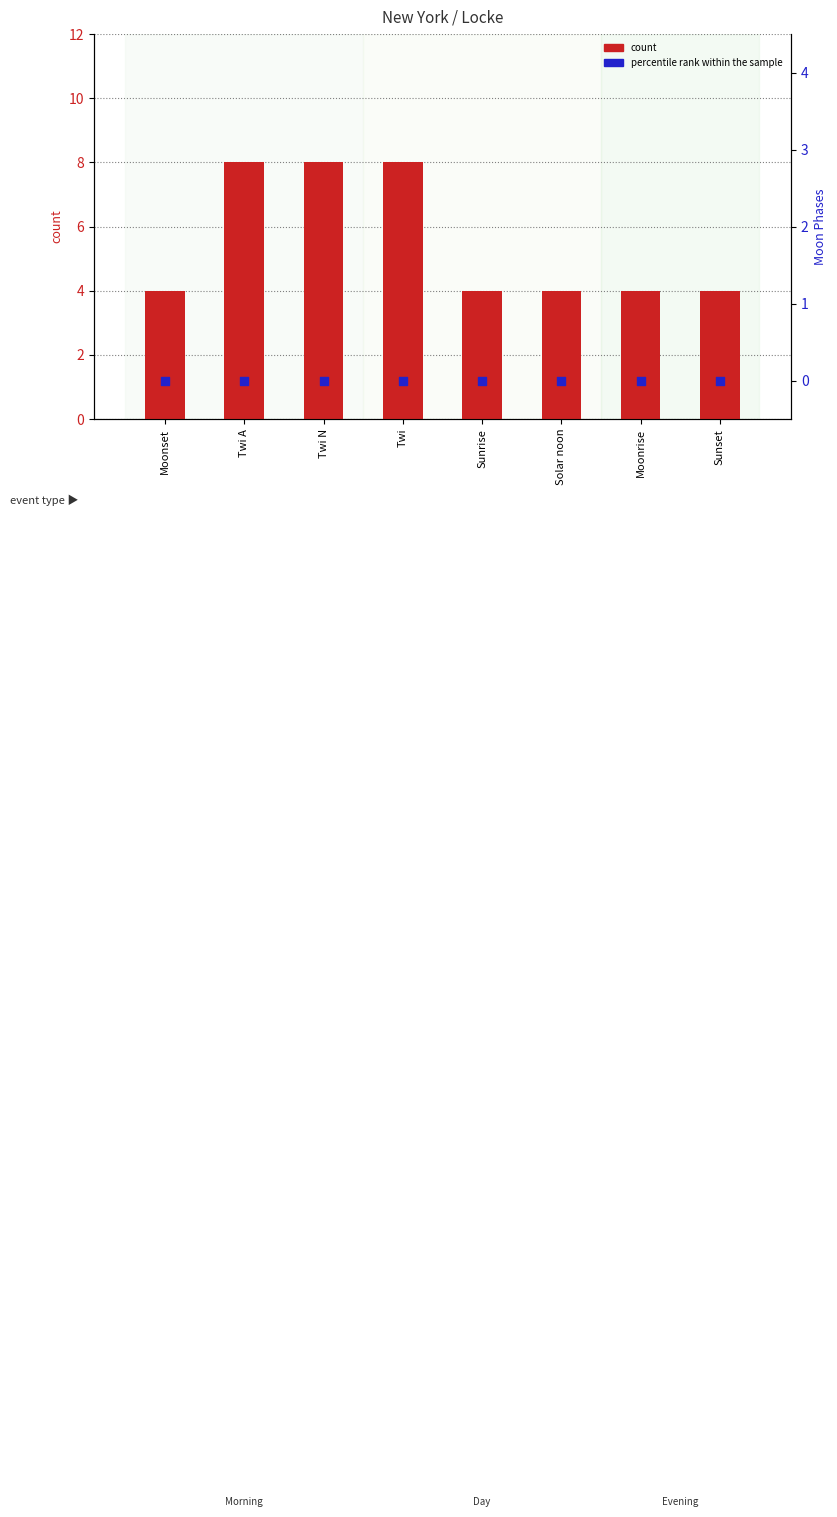

Which series has the widest spread of Y values?

count